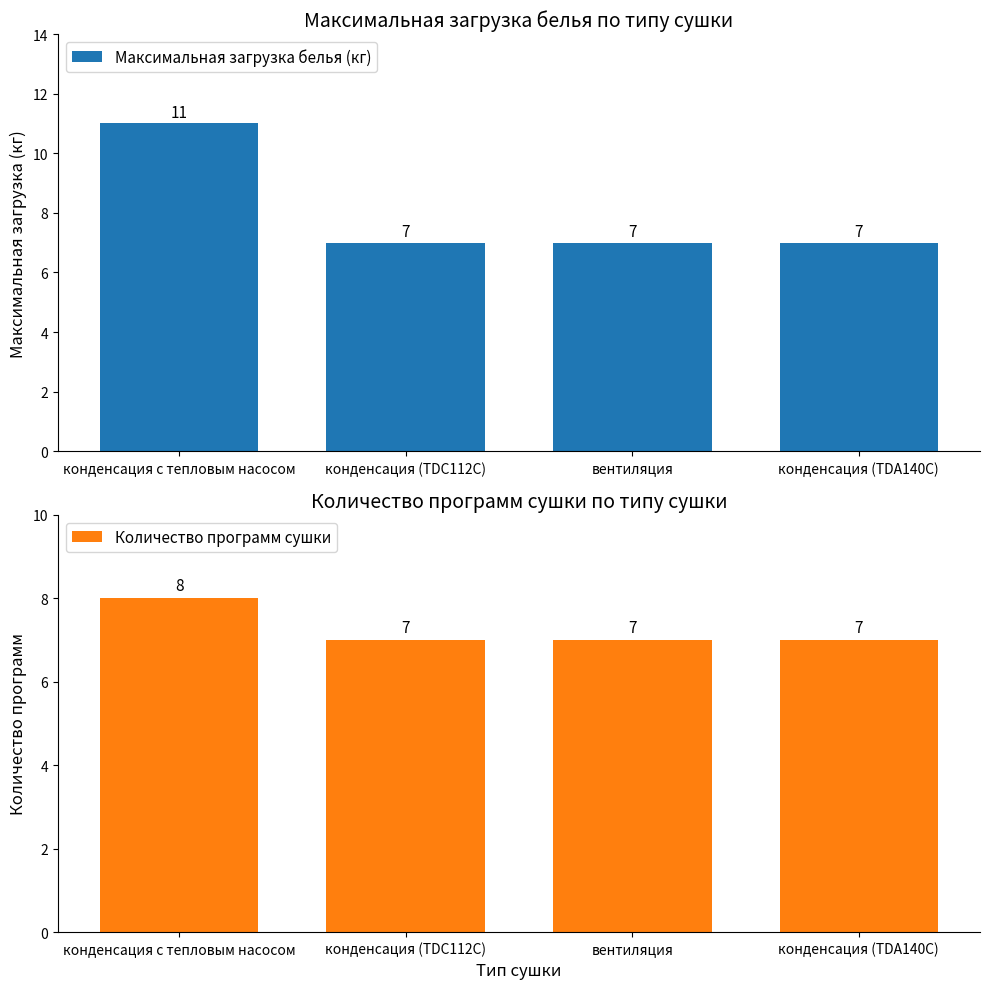

List the labels in order of Максимальная загрузка белья (кг) value, largest first.

конденсация с тепловым насосом, конденсация (TDC112C), вентиляция, конденсация (TDA140C)